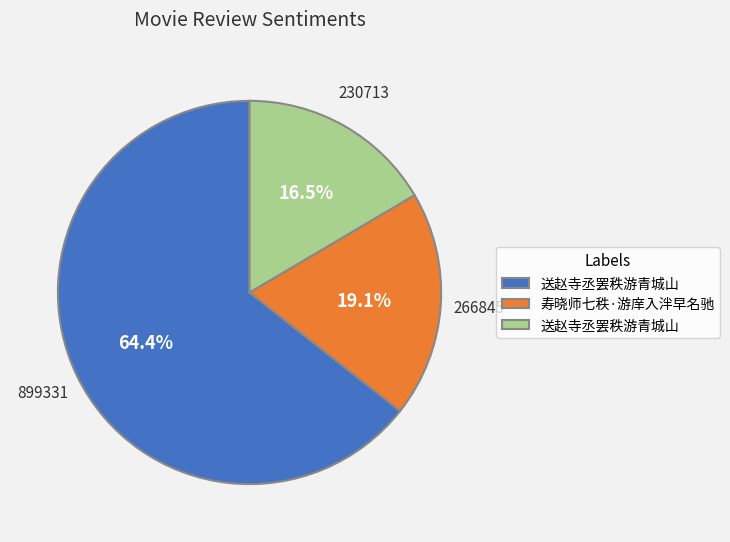

Is there a majority slice in this chart?

Yes